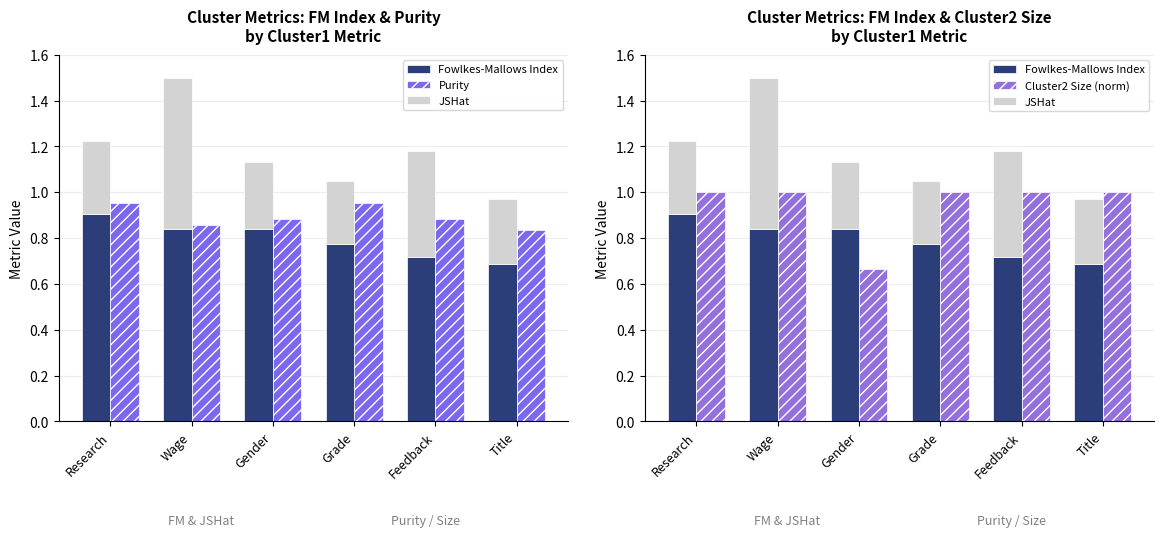

What is the value of the JSHat bar at the 4th from the left?

0.3